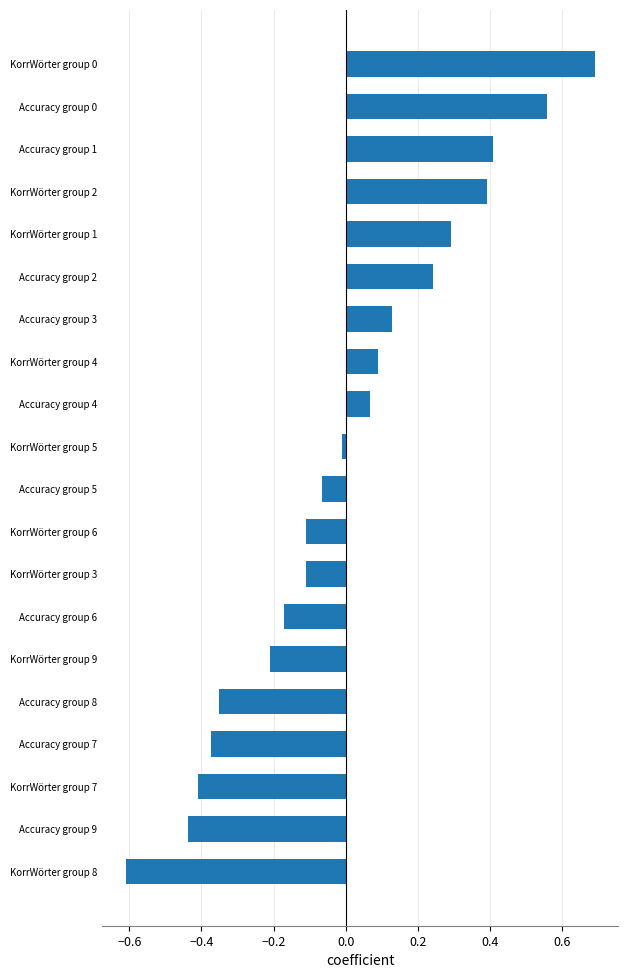

Does the chart contain any negative values?

Yes